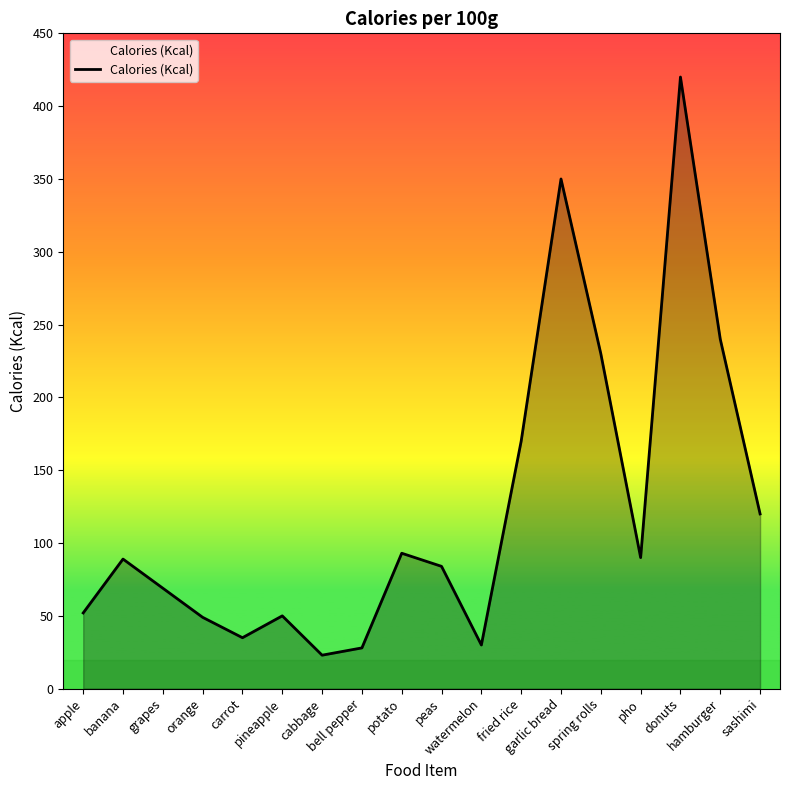

What is the change in value from apple to sashimi?

+68